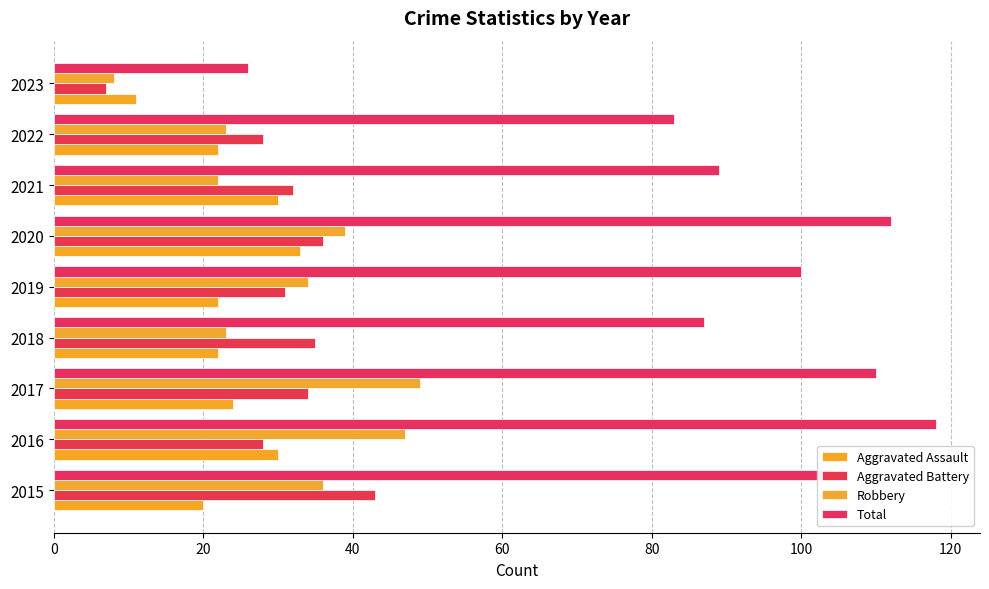

How many data points does each series have?

9